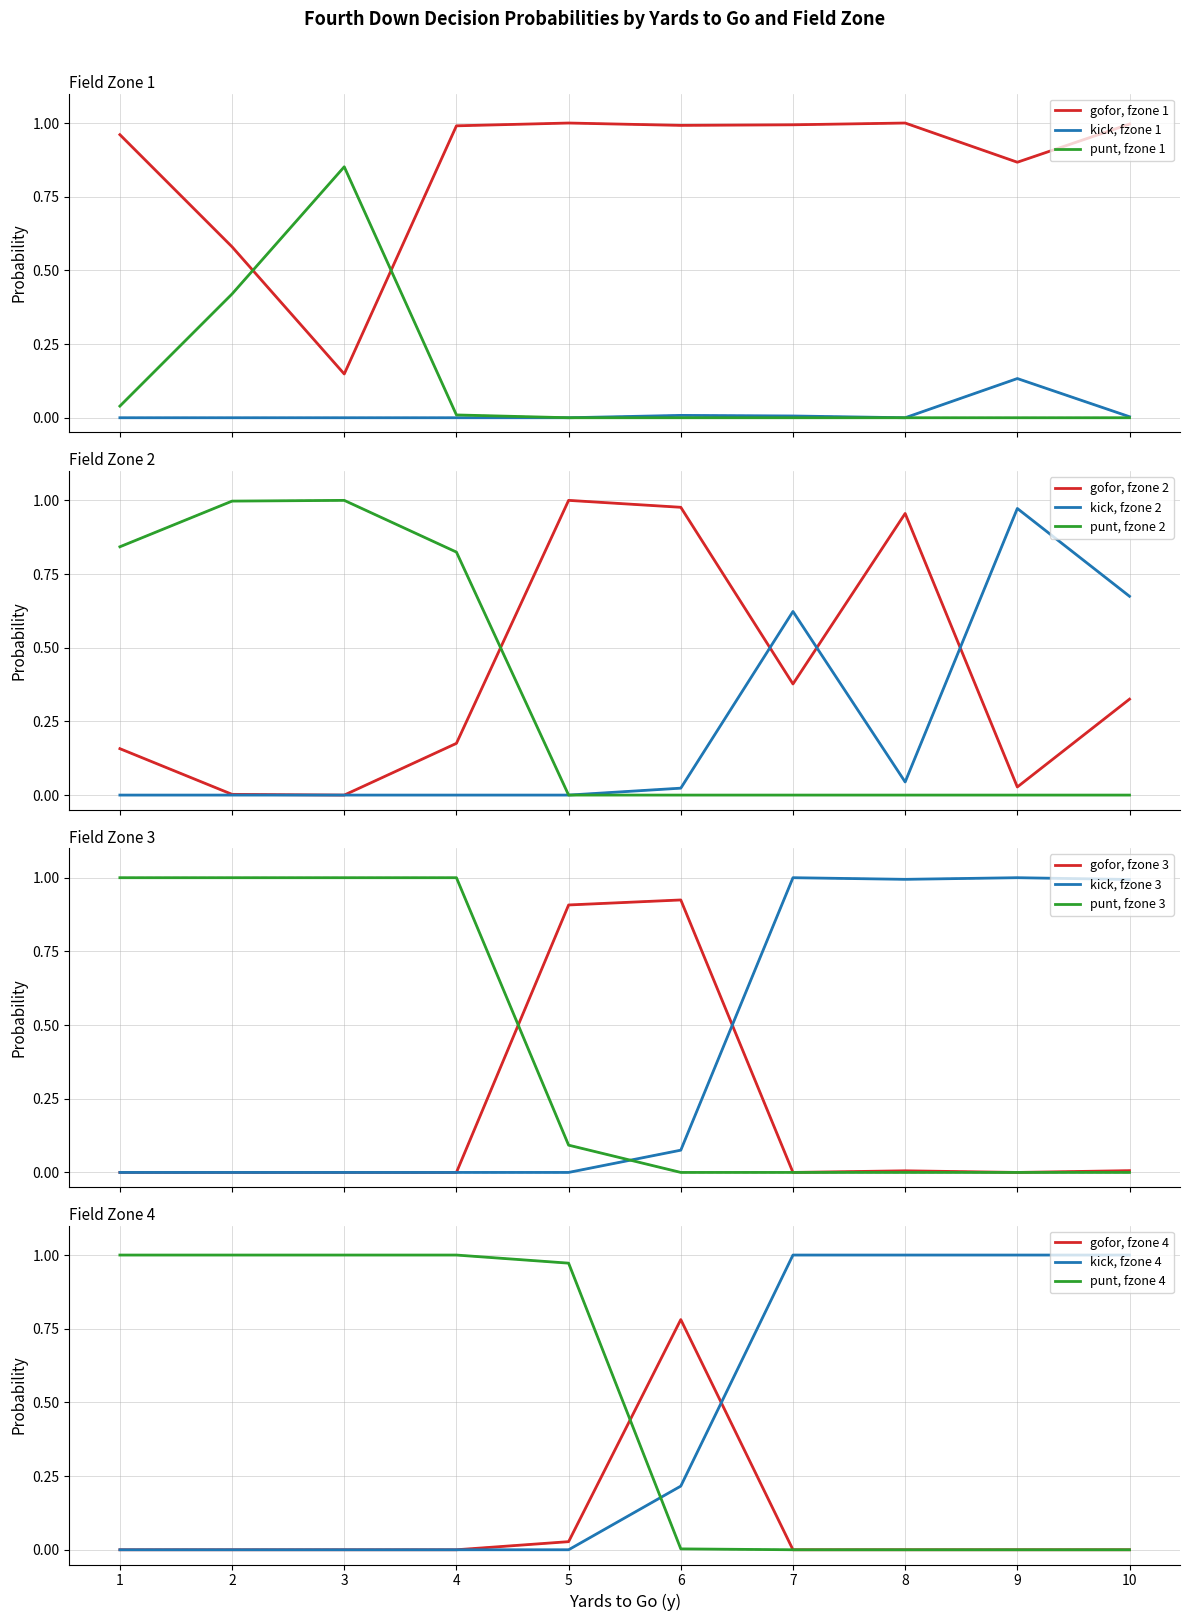

What is the average value of the kick series?

0.3